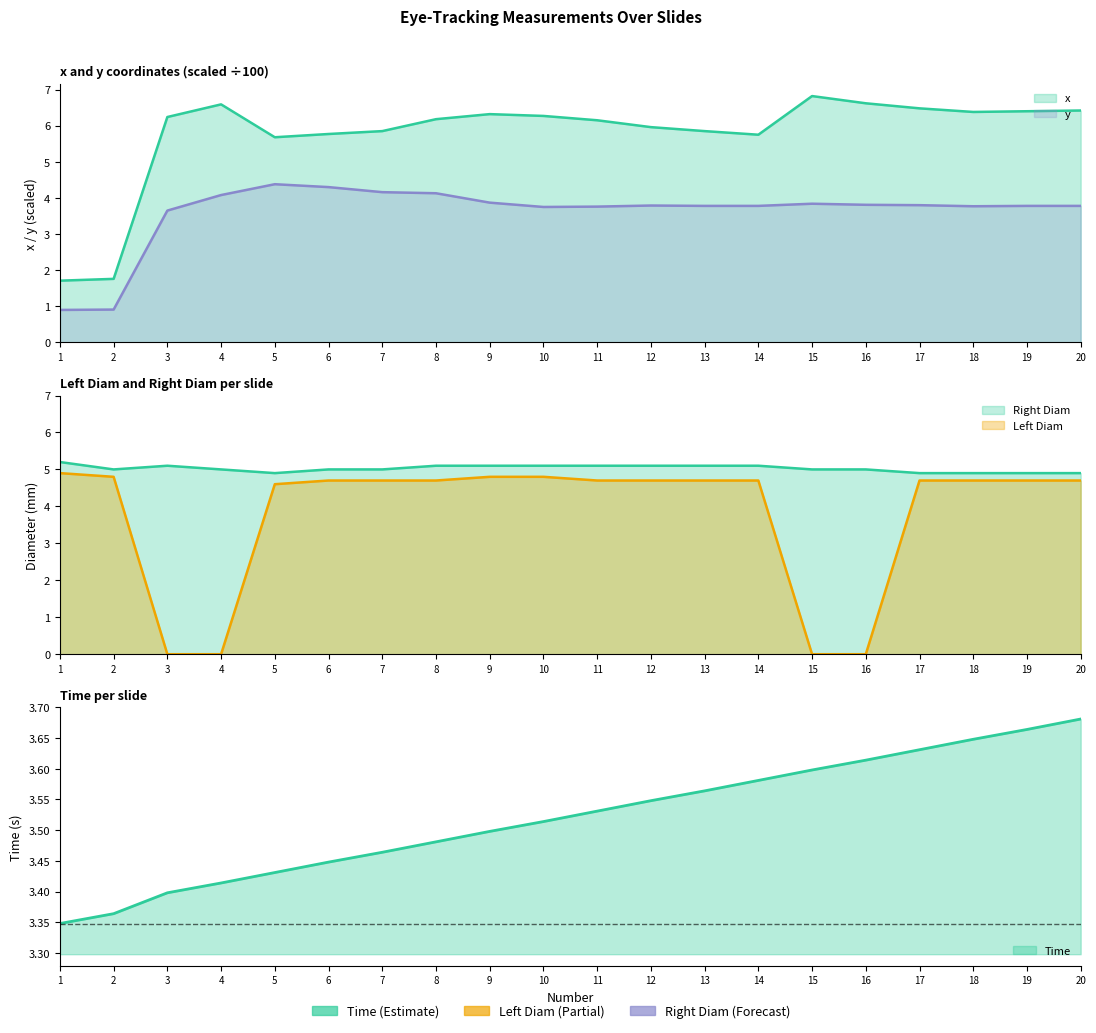

Reading left to right, list all the values displayed in this chart.

Time: 3.3	3.4	3.4	3.4	3.4	3.4	3.5	3.5	3.5	3.5	3.5	3.5	3.6	3.6	3.6	3.6	3.6	3.6	3.7	3.7
Left Diam: 4.9	4.8	0.0	0.0	4.6	4.7	4.7	4.7	4.8	4.8	4.7	4.7	4.7	4.7	0.0	0.0	4.7	4.7	4.7	4.7
Right Diam: 5.2	5.0	5.1	5.0	4.9	5.0	5.0	5.1	5.1	5.1	5.1	5.1	5.1	5.1	5.0	5.0	4.9	4.9	4.9	4.9
x: 1.7	1.8	6.2	6.6	5.7	5.8	5.8	6.2	6.3	6.3	6.2	6.0	5.8	5.8	6.8	6.6	6.5	6.4	6.4	6.4
y: 0.9	0.9	3.6	4.1	4.4	4.3	4.2	4.1	3.9	3.8	3.8	3.8	3.8	3.8	3.8	3.8	3.8	3.8	3.8	3.8